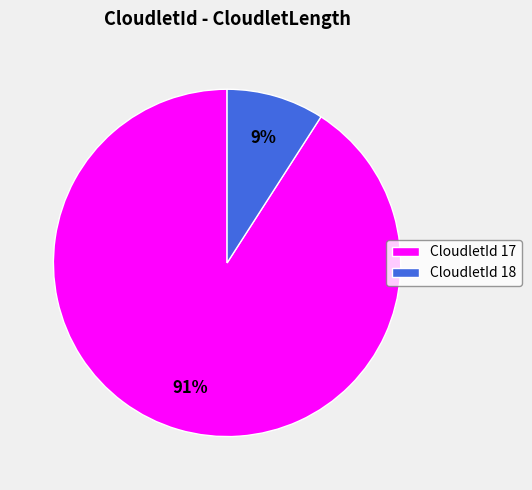

Rank the categories by value from highest to lowest.

CloudletId 17, CloudletId 18